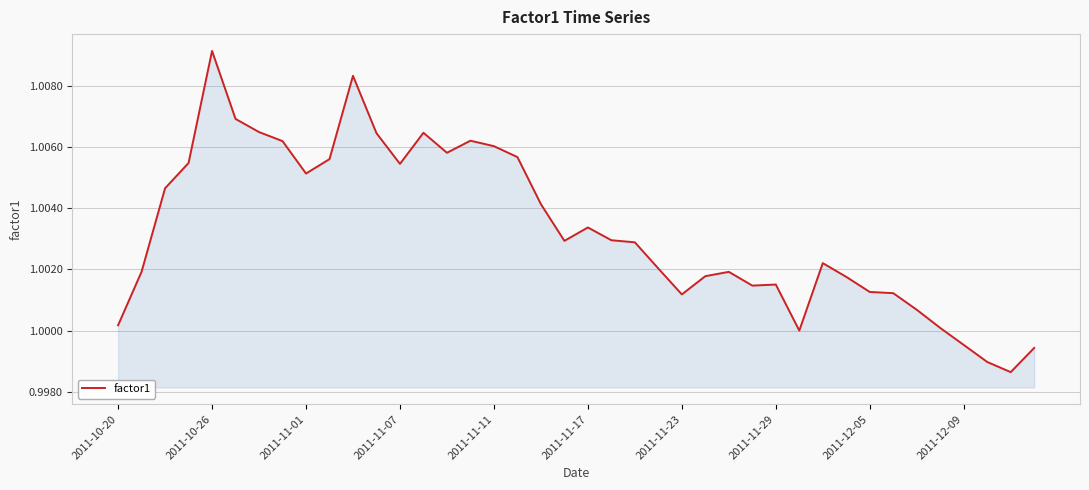

Which label corresponds to the largest value in the chart?

2011-10-26